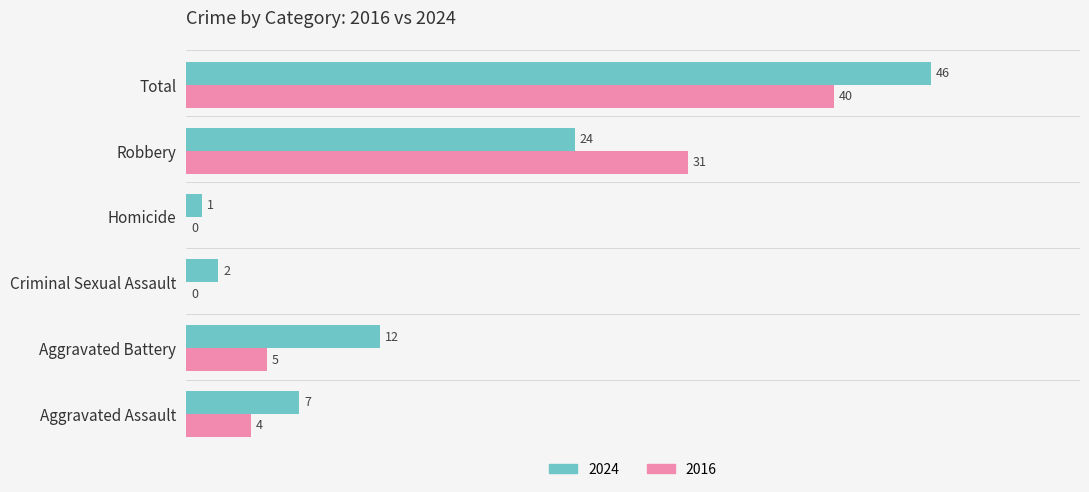

At which label does 2024 reach its peak?

Total